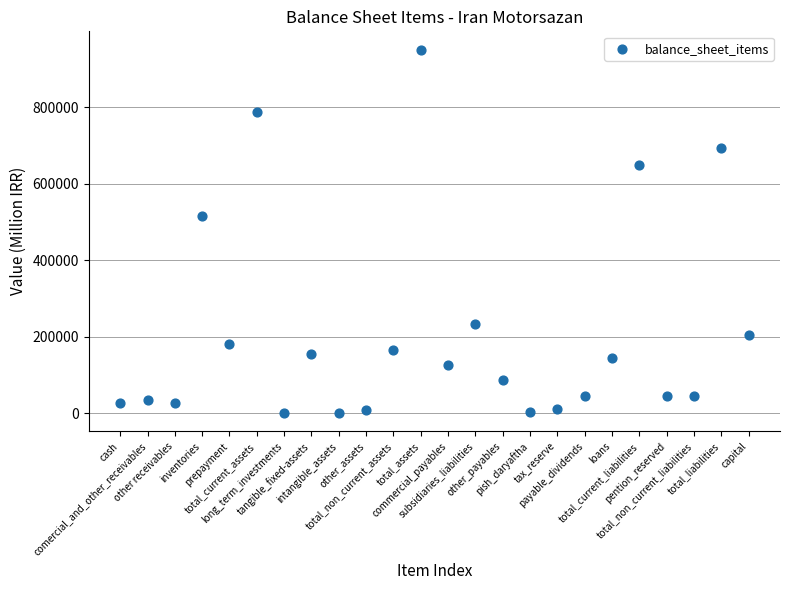

What is the range of Y values (max minus min)?

951532